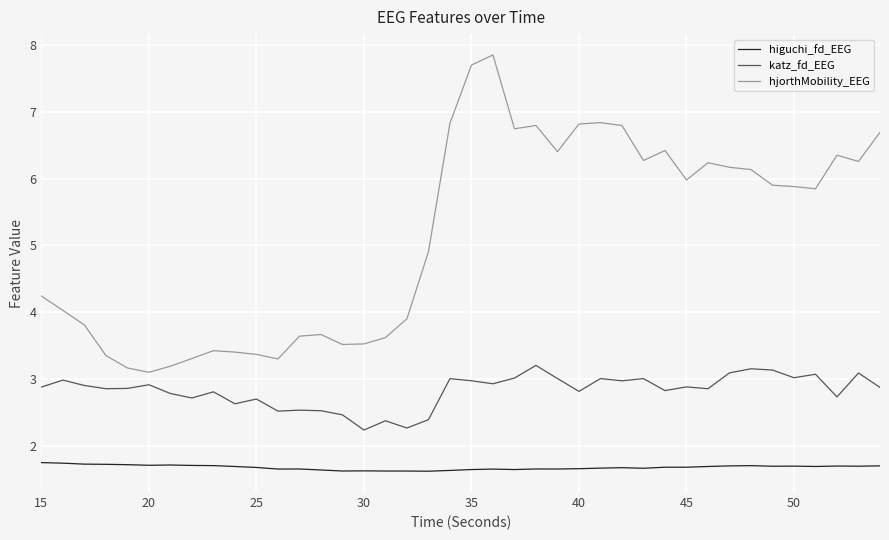

Which series has the widest spread of values?

hjorthMobility_EEG